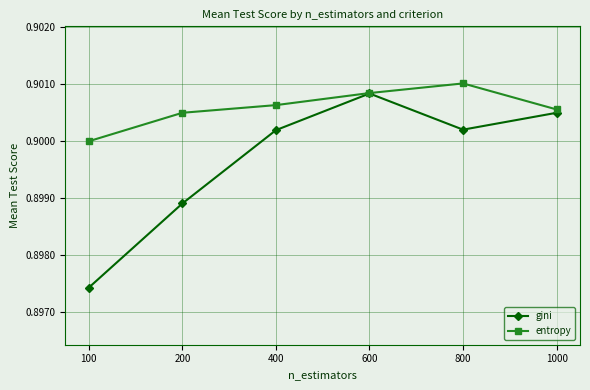

What is the sum of the entropy values at 400 and 1000?

1.8